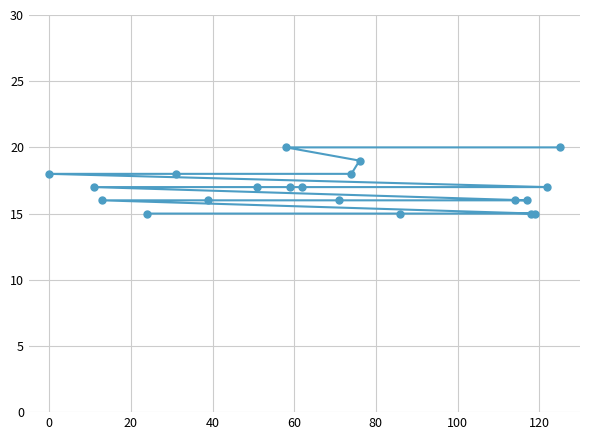

What is the sum of all values?

338